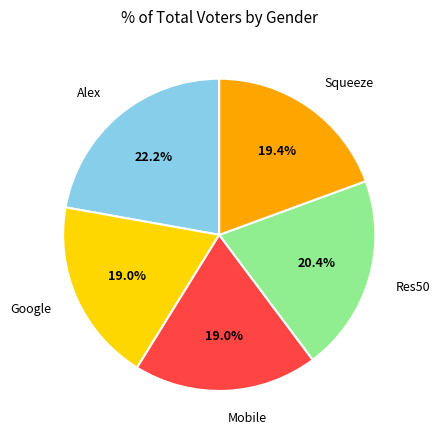

True or false: Google accounts for 29% of the total.

False